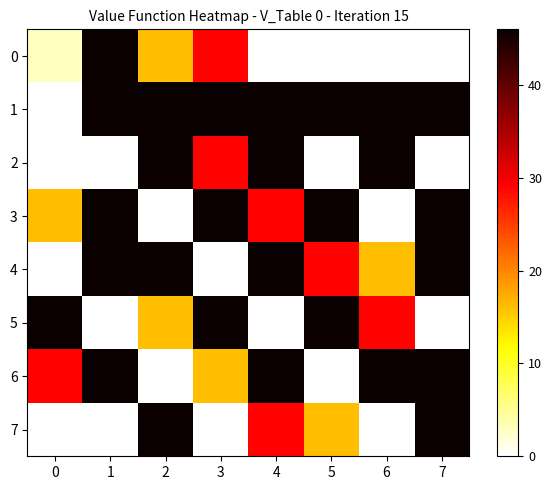

What is the difference between the highest and lowest values at 6?

46